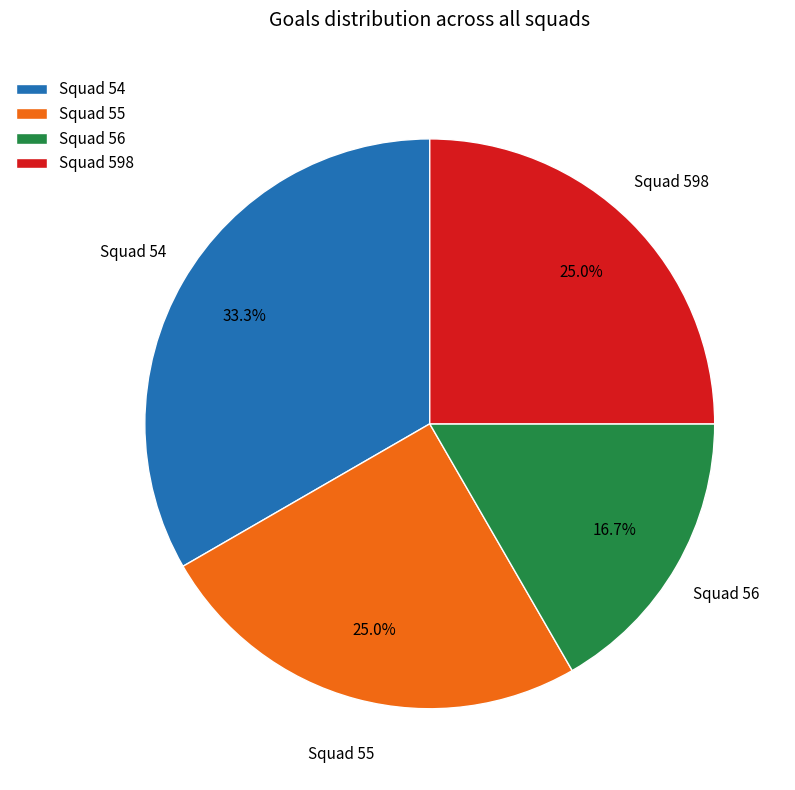

Which category has the biggest portion of the pie?

Squad 54